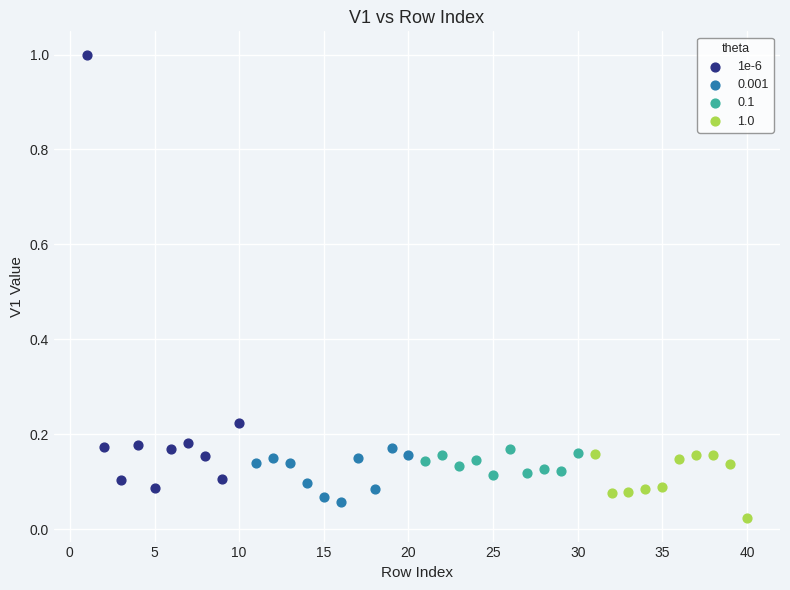

Which series reaches the maximum Y coordinate?

1e-6